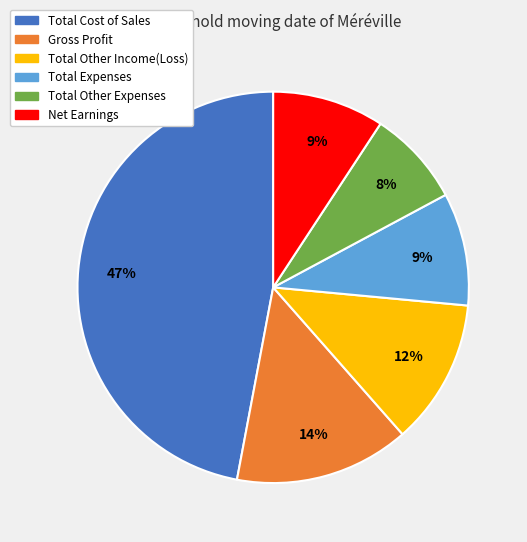

To the nearest percent, what portion does Total Expenses represent?

9%